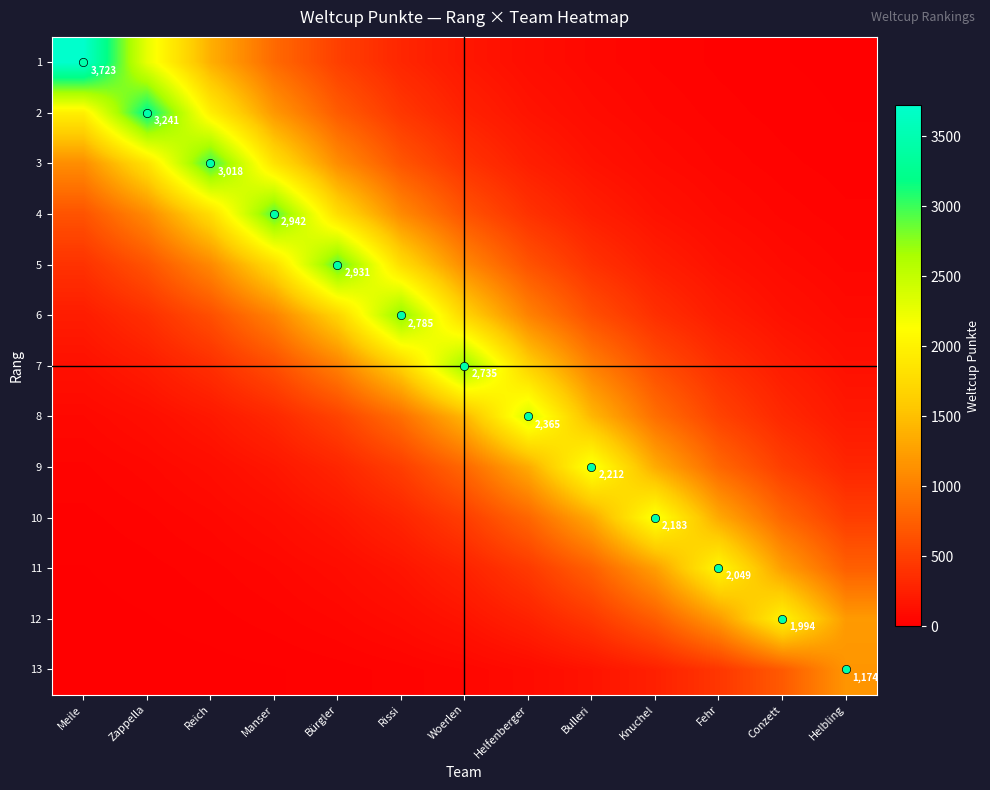

What is the highest value of the 11 series?

2049.0